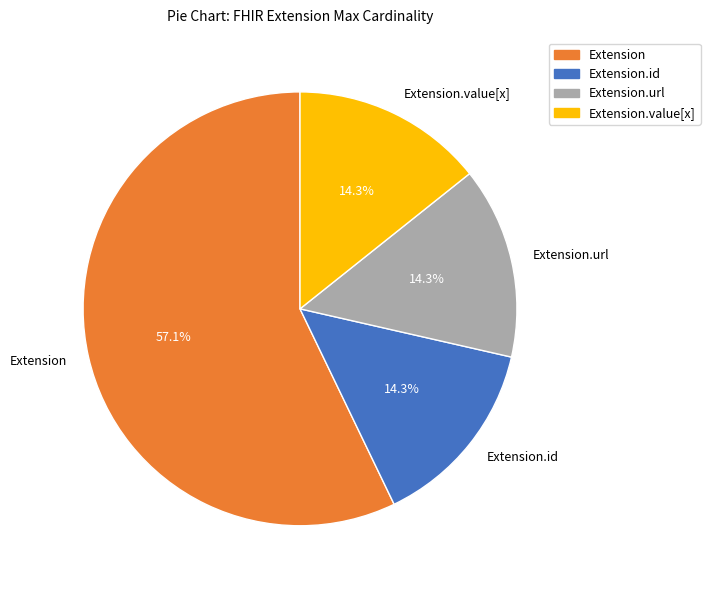

Is Extension.id the majority of the pie?

No